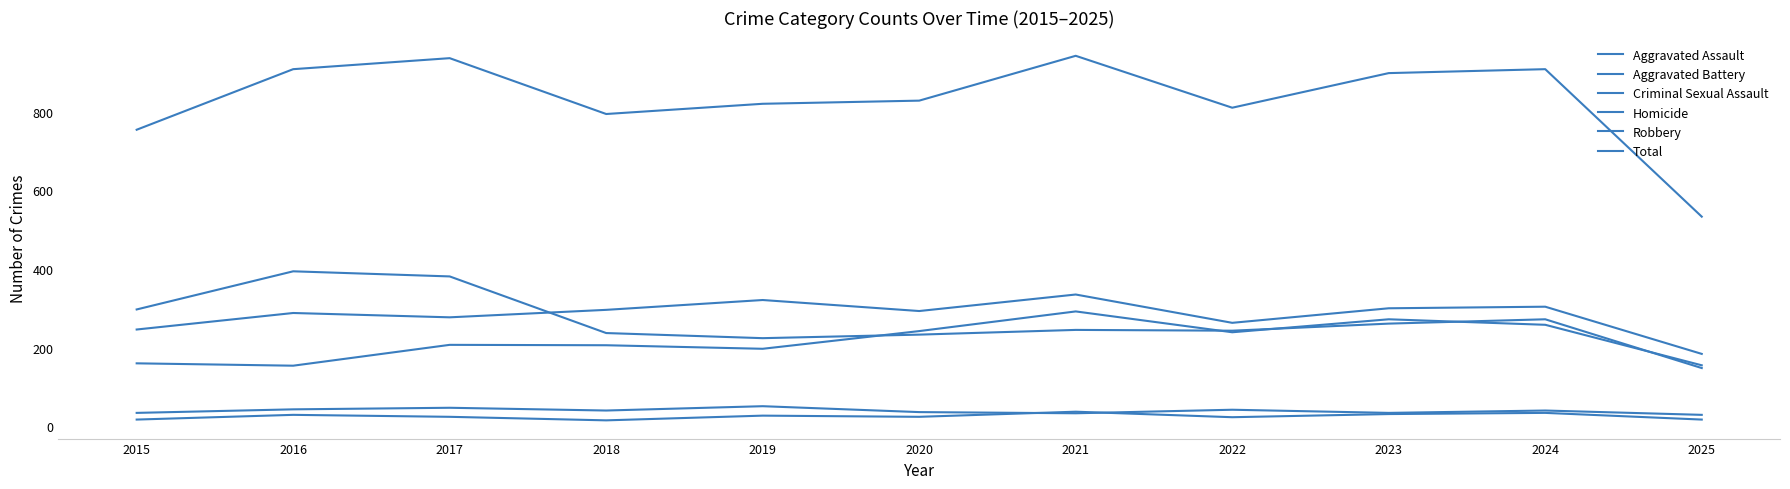

How many categories are shown in the chart?

11